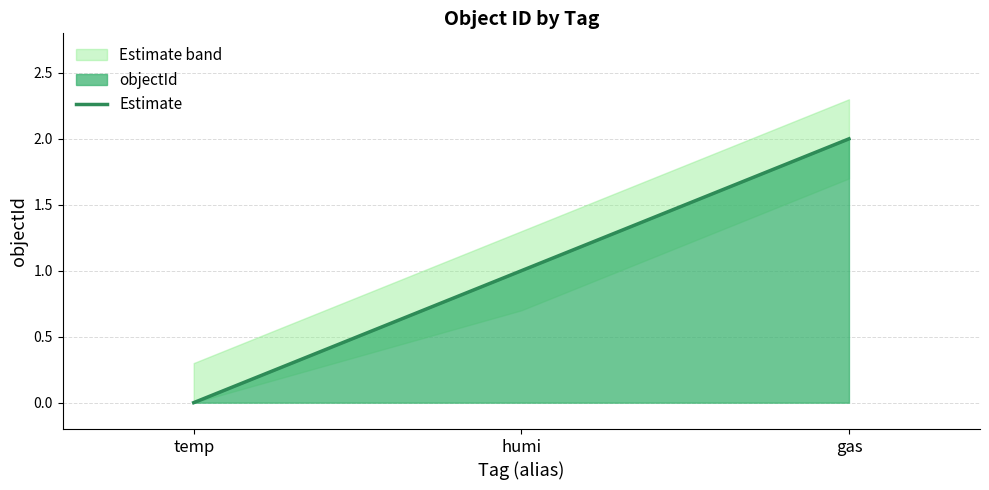

What is the label of the 1st point from the right?

gas